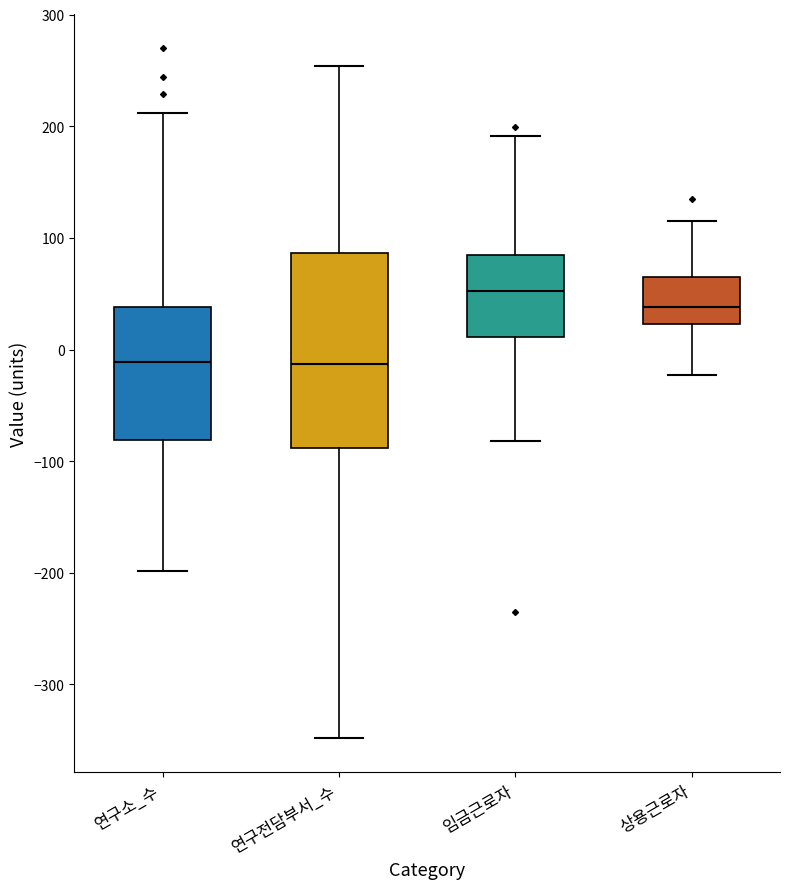

Where does the lower whisker of the box for 연구전담부서_수 end on the y-axis? The values are not printed on the chart, so give them approximately, as read against the axis.

-350